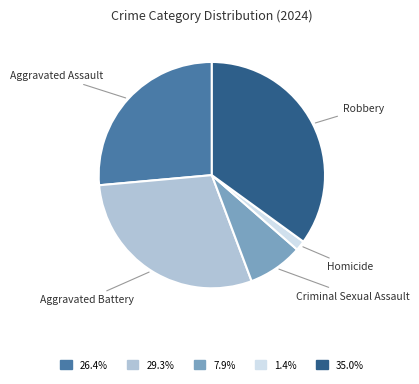

How many segments does this pie chart have?

5